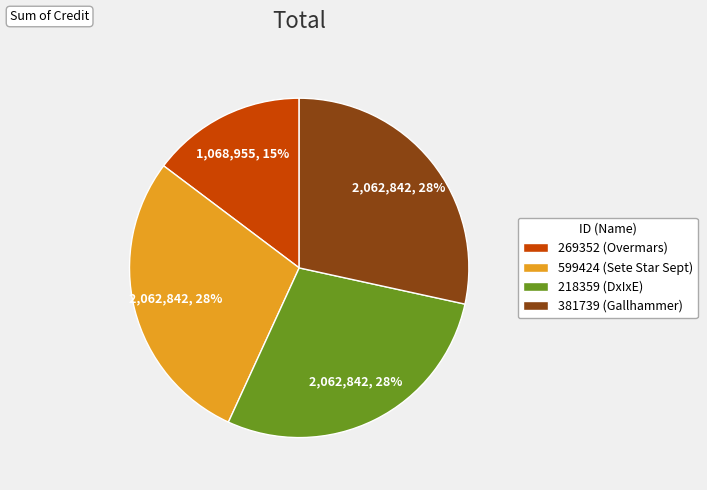

How many slices are in this pie chart?

4